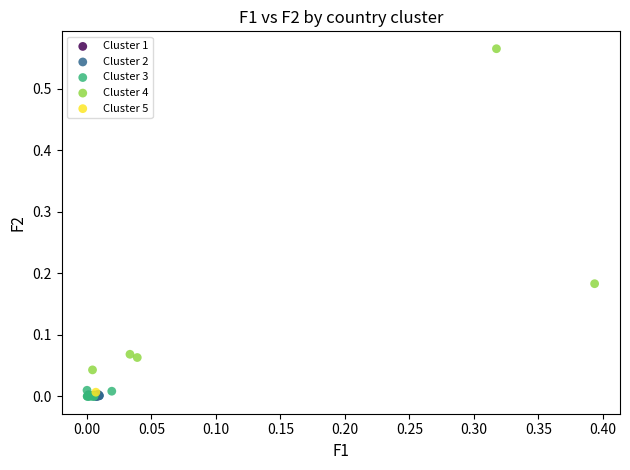

What are all the series names shown in the legend?

Cluster 1, Cluster 2, Cluster 3, Cluster 4, Cluster 5